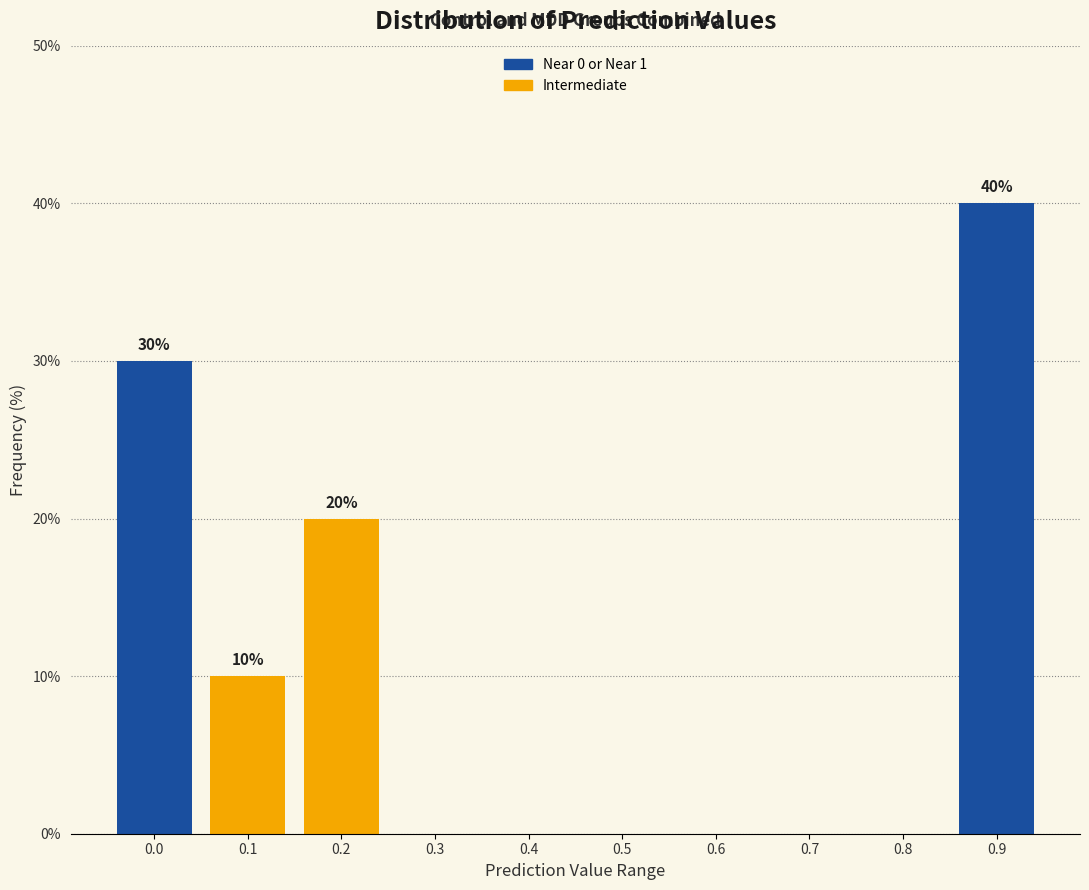

Reading right to left, extract all data points from this chart.

0.9=40	0.8=0	0.7=0	0.6=0	0.5=0	0.4=0	0.3=0	0.2=20	0.1=10	0.0=30